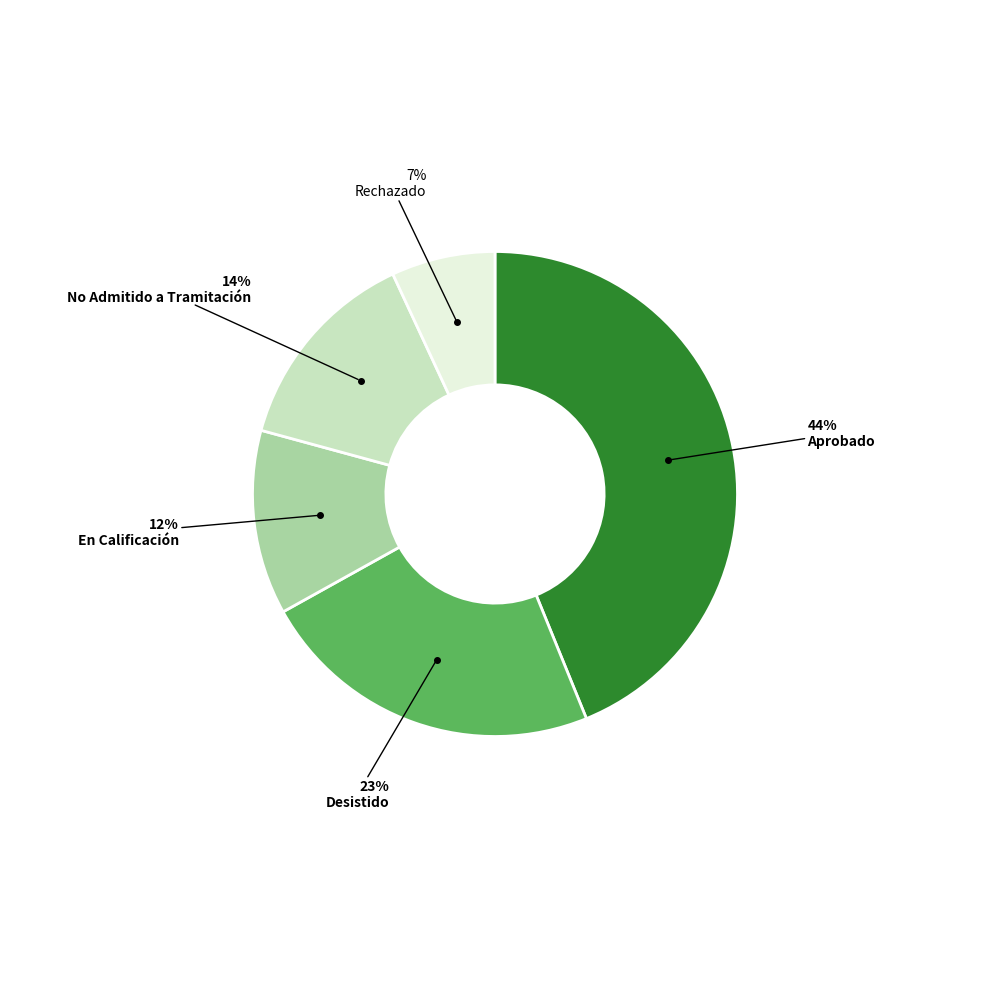

The Rechazado slice represents 7% of the pie. True or false?

True